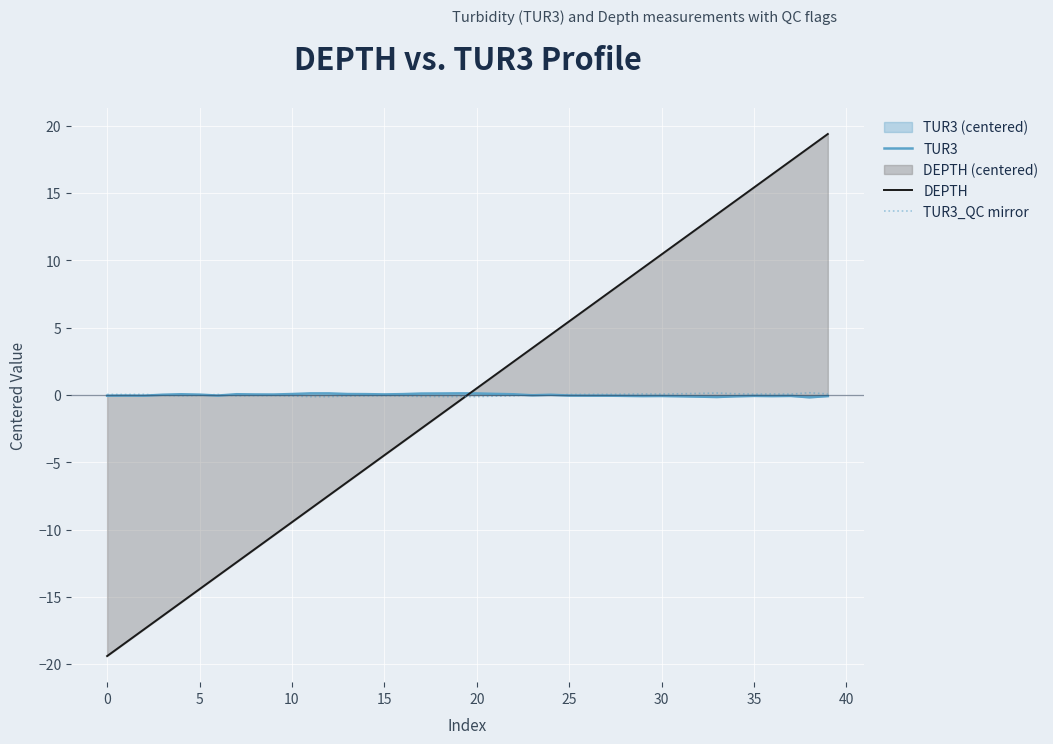

How many data points in DEPTH are less than 0?

20